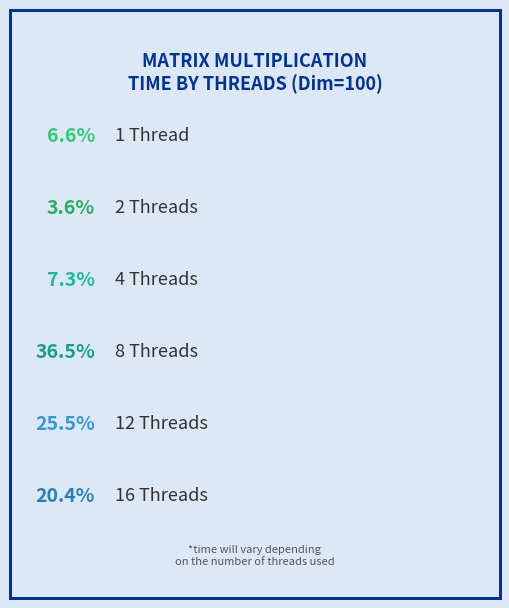

To the nearest percent, what is the combined percentage of 8 and 1?

43%